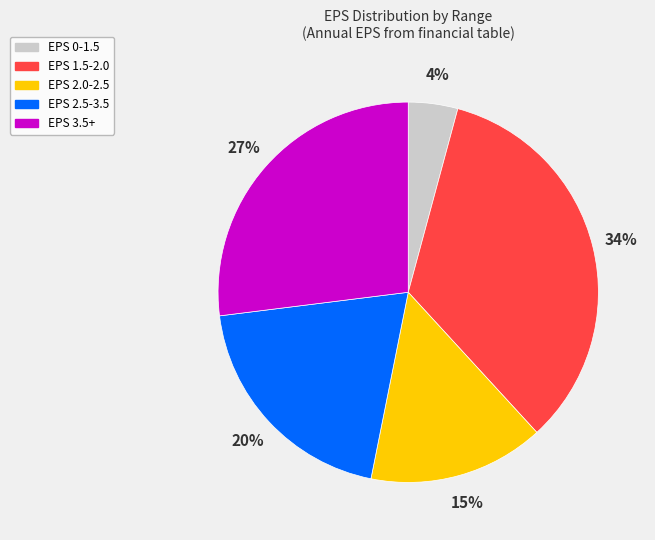

To the nearest percent, what is the average slice percentage?

20%